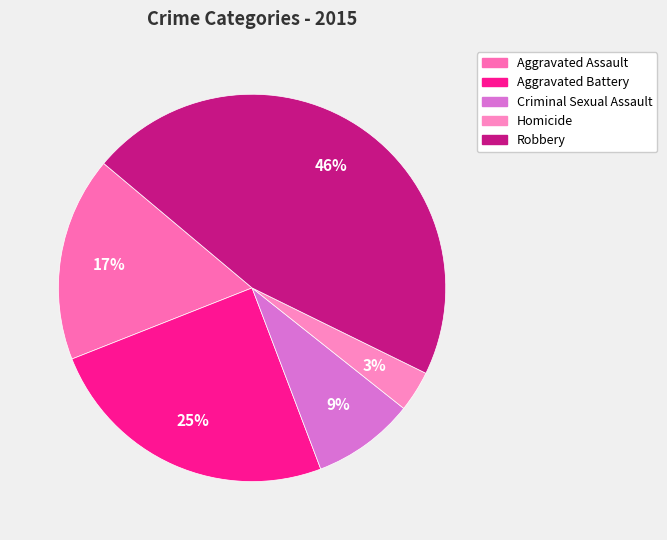

Does Aggravated Battery account for over 50% of the chart?

No